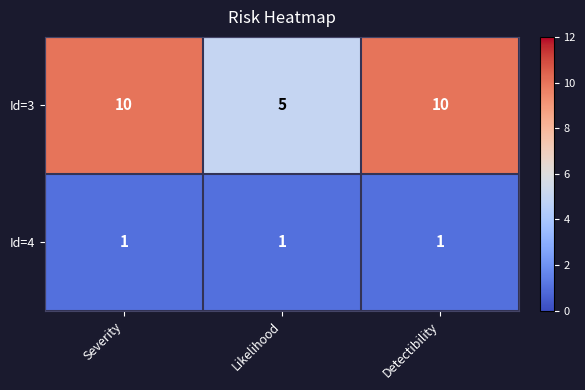

Which category has the lowest value in the Id=3 series?

Likelihood